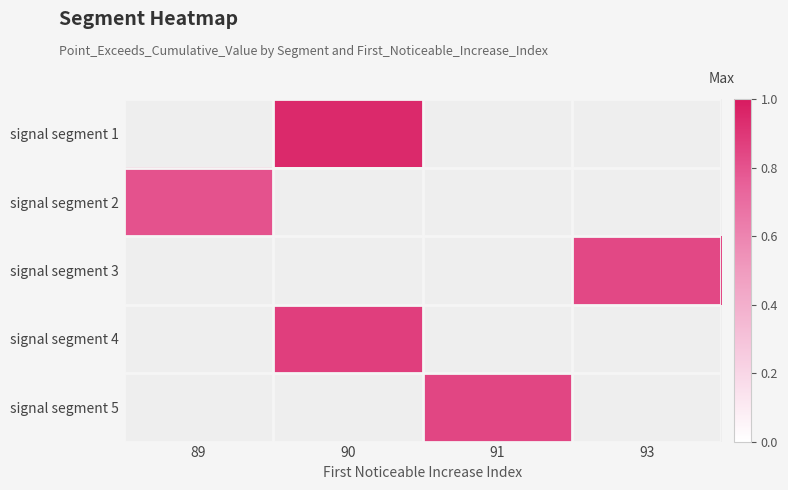

Which has a higher value, 89 or 93?

93